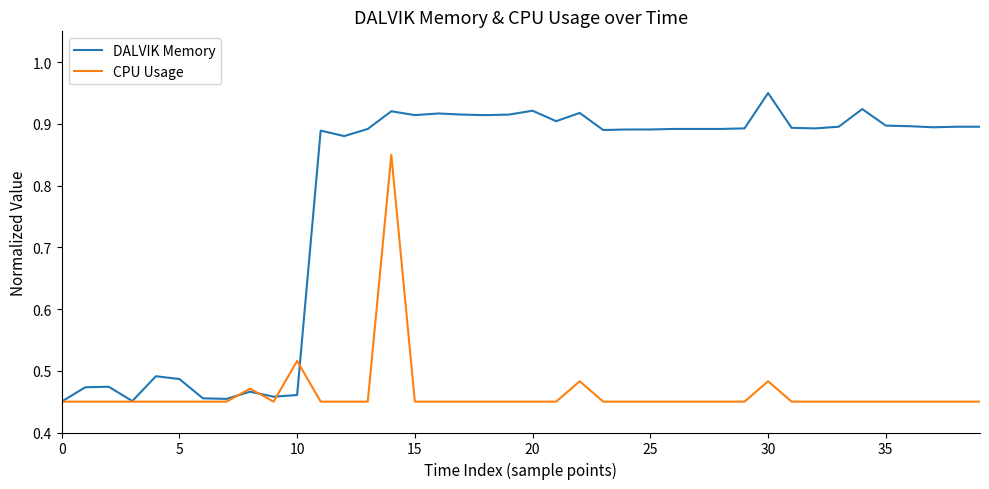

Which series has the largest range (max minus min)?

DALVIK Memory